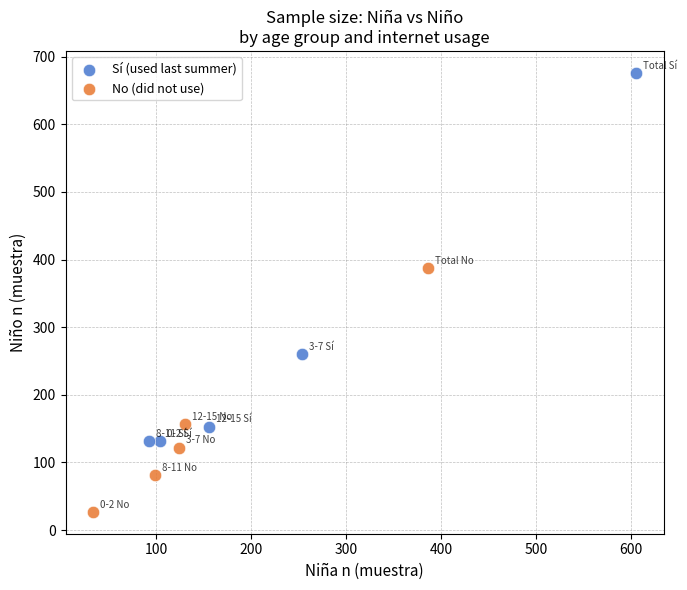

Which series contains the lowest Y value?

No (did not use)